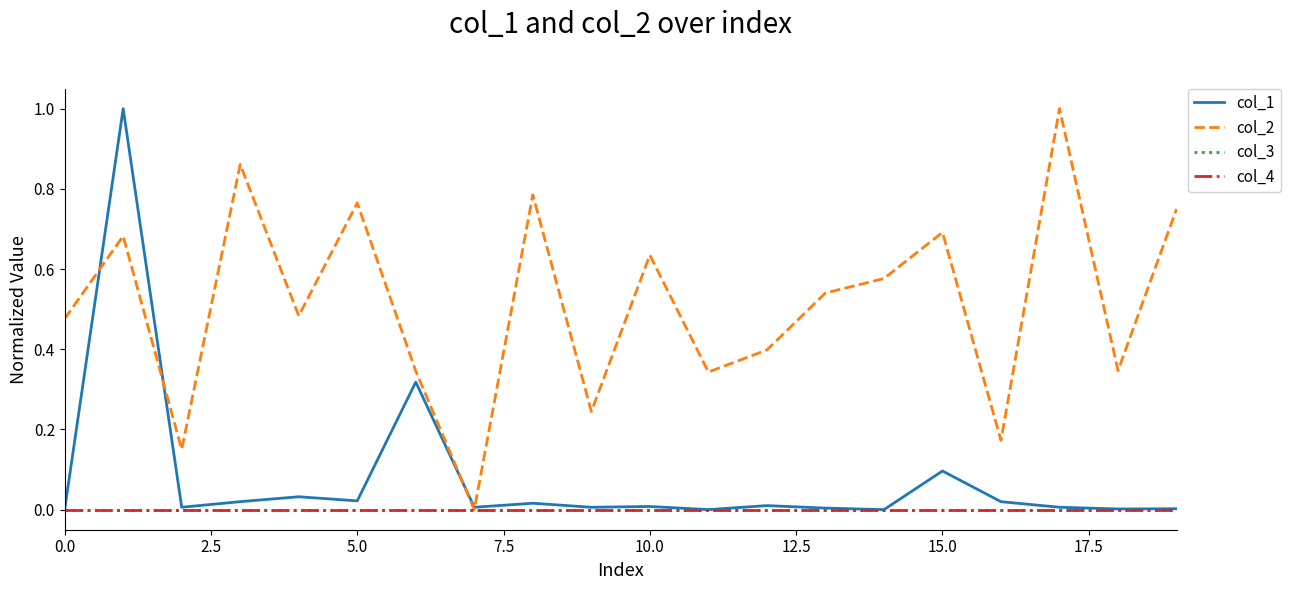

Does the chart have visible grid lines?

No